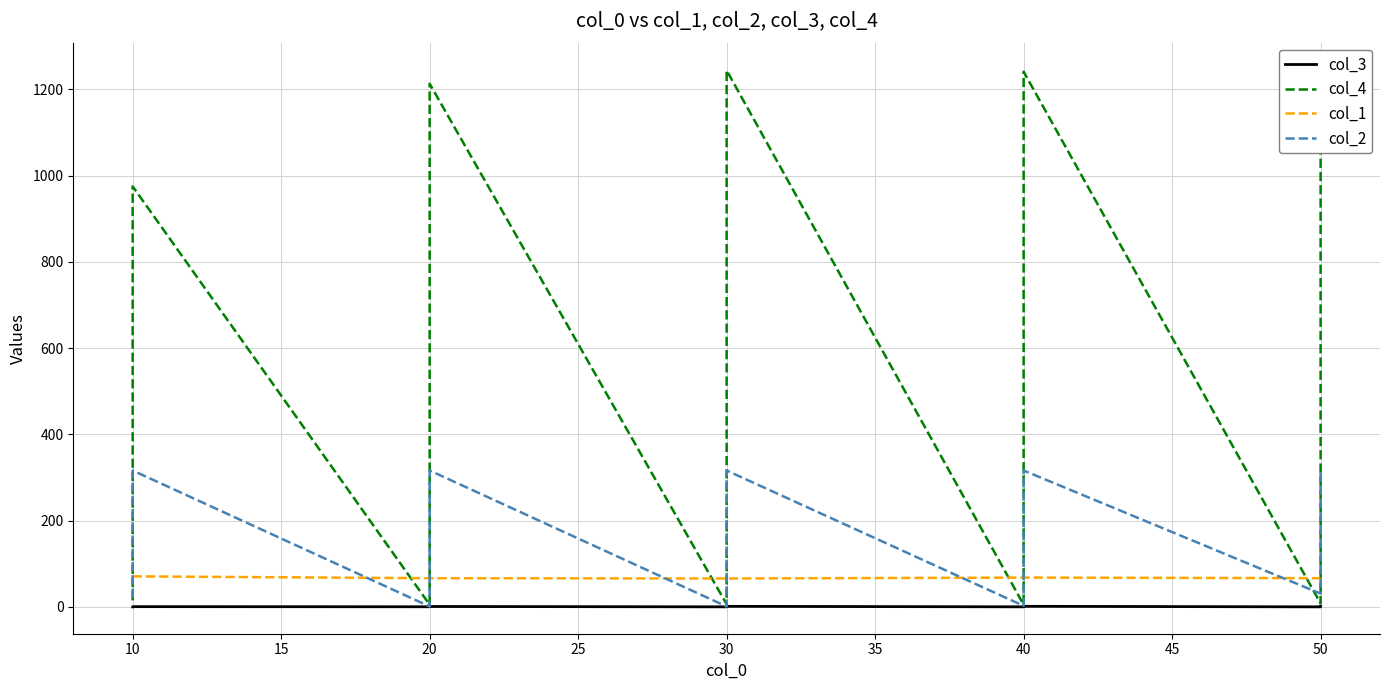

What are all the series names shown in the legend?

col_3, col_4, col_1, col_2